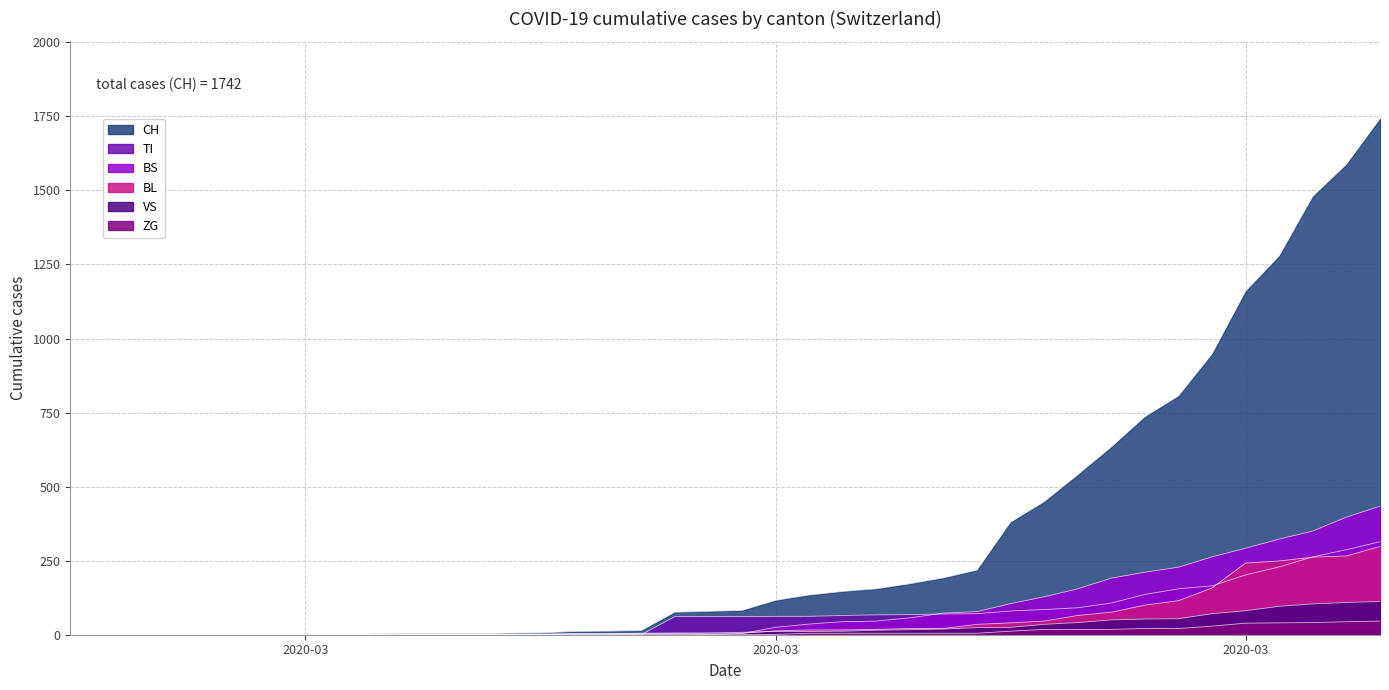

Does the chart display data point markers on the line(s)?

No